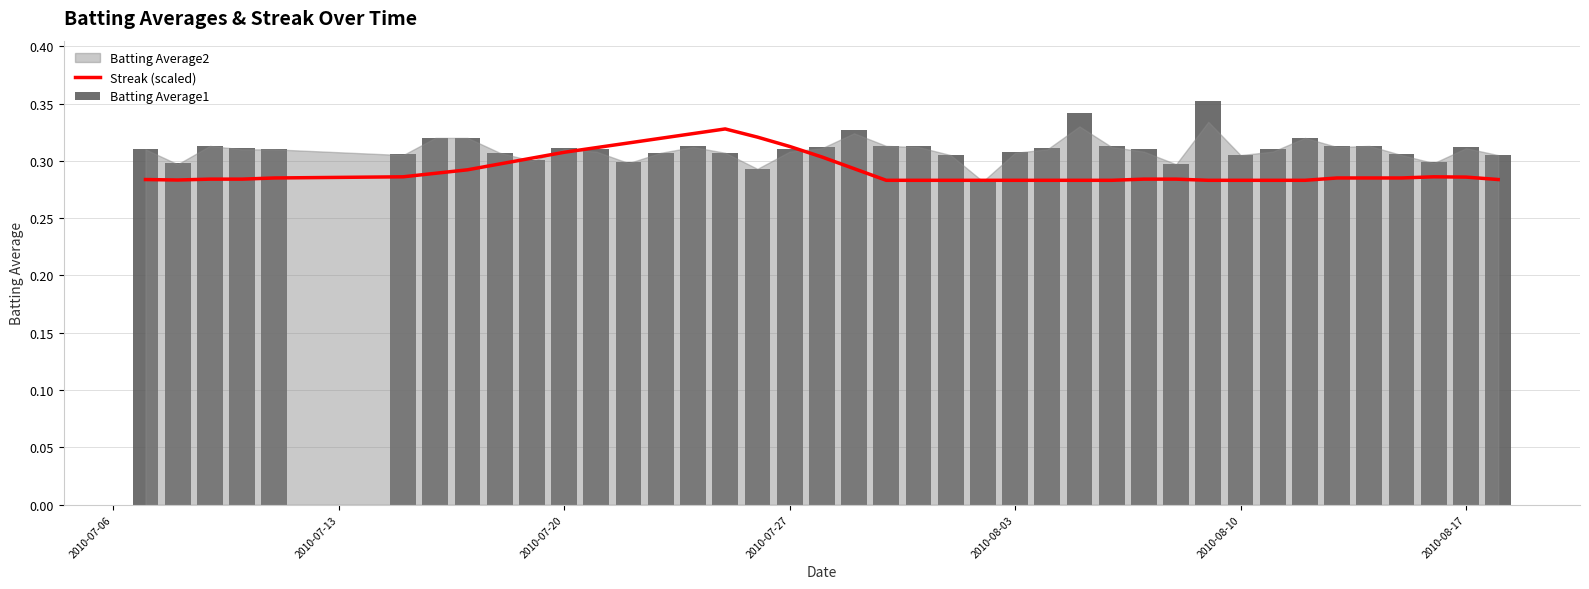

What is the average value of the Batting Average1 series?

0.3